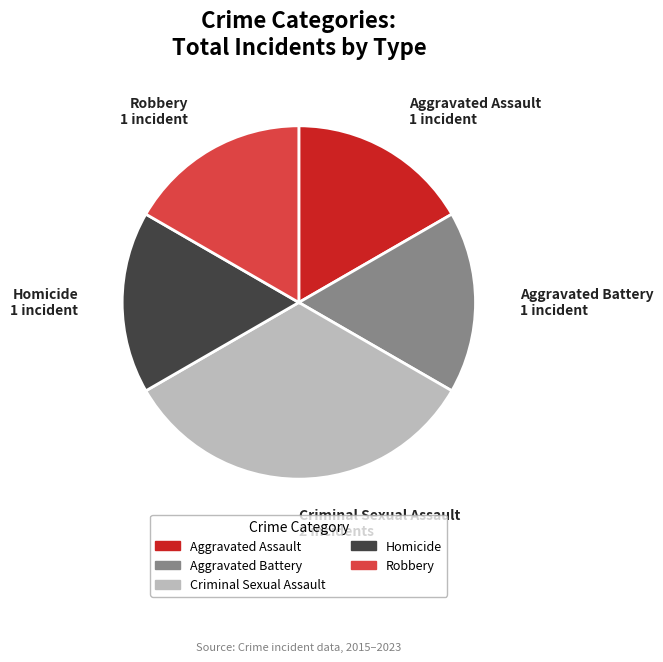

Which slice is the largest?

Criminal Sexual Assault